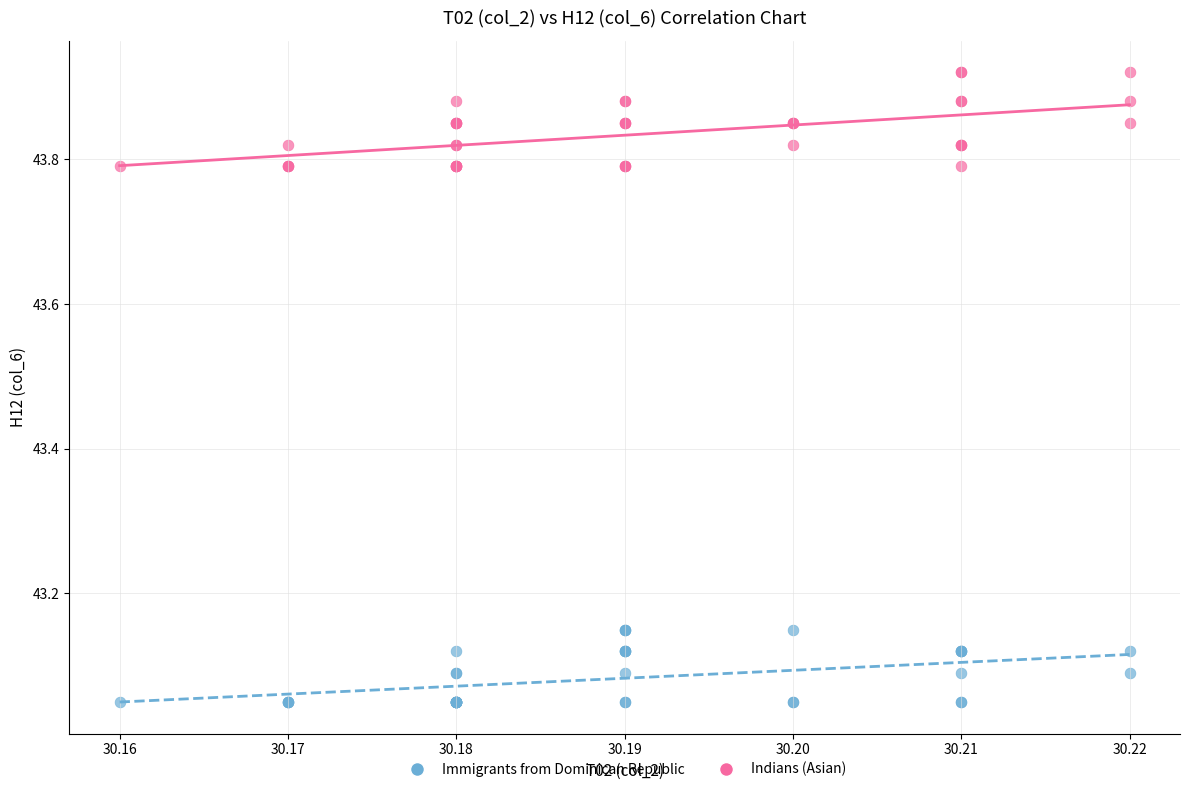

Which series contains the lowest Y value?

Immigrants from Dominican Republic